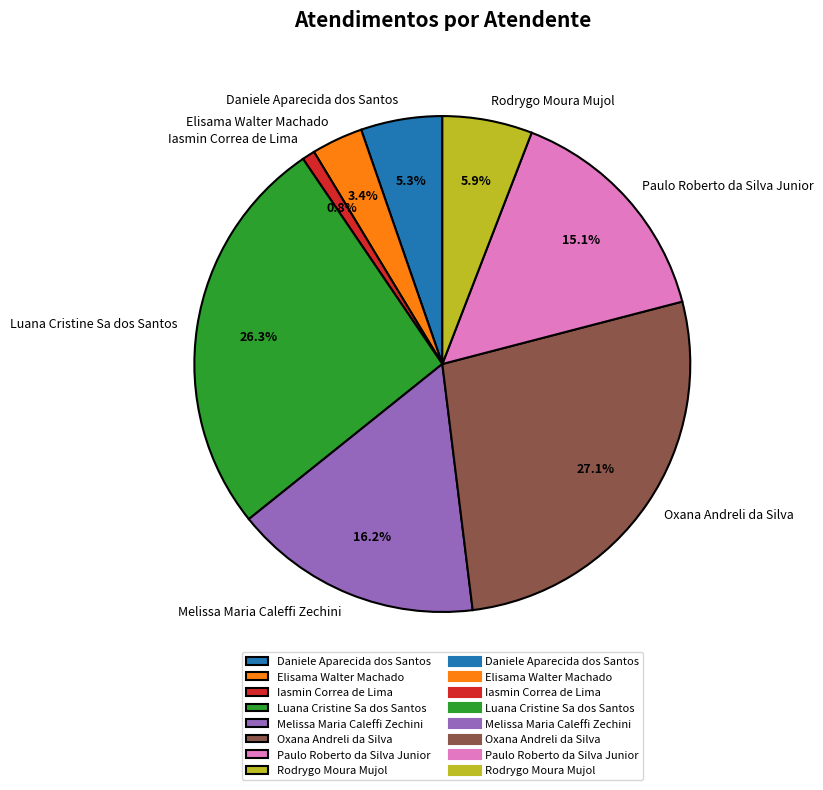

The Rodrygo Moura Mujol slice represents 19% of the pie. True or false?

False